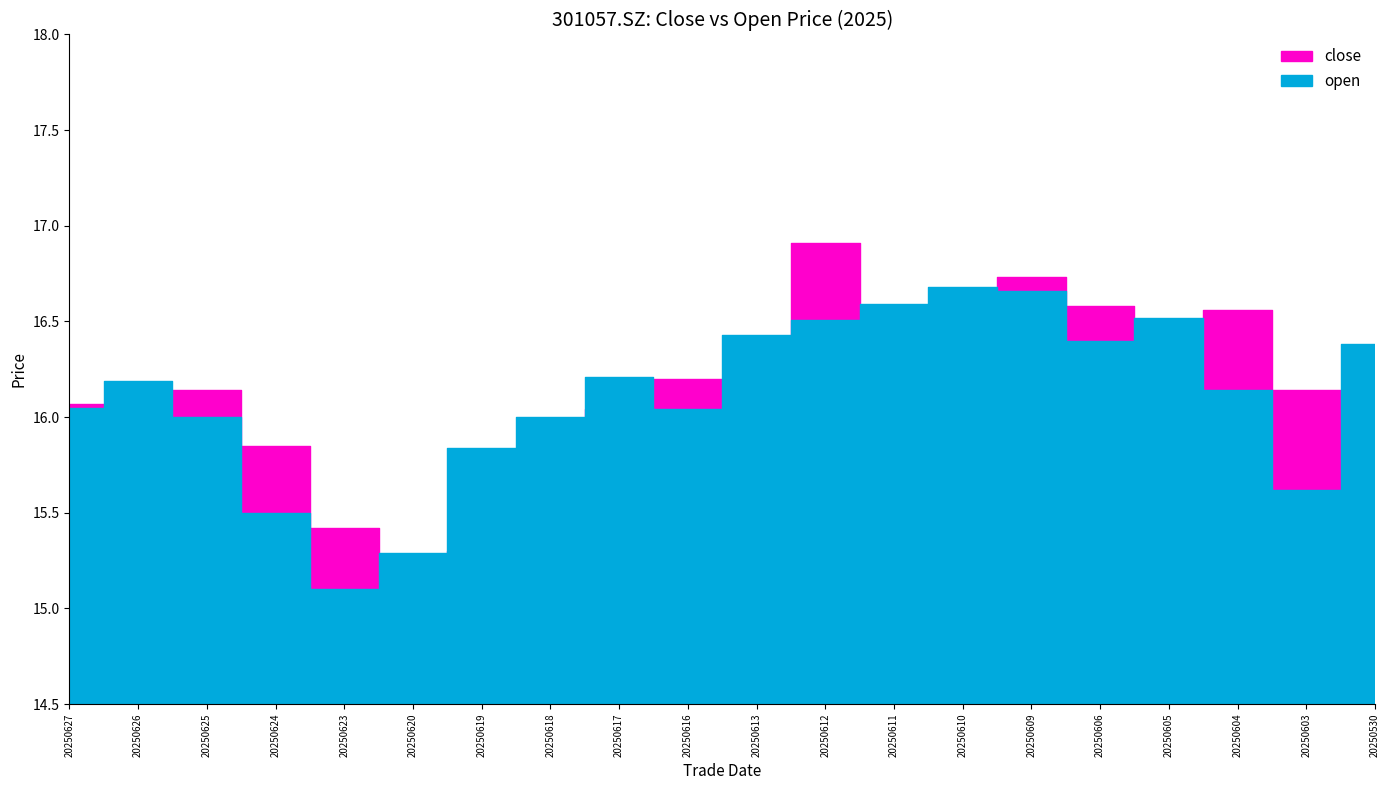

The open series shows 22.7 at 20250606. True or false?

False